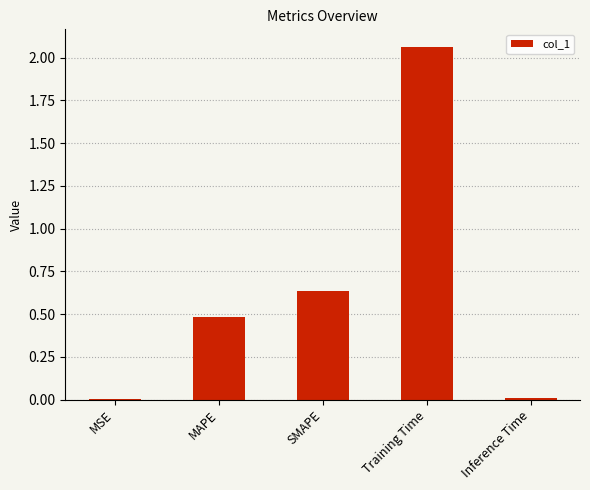

Count the number of data series in this chart.

1